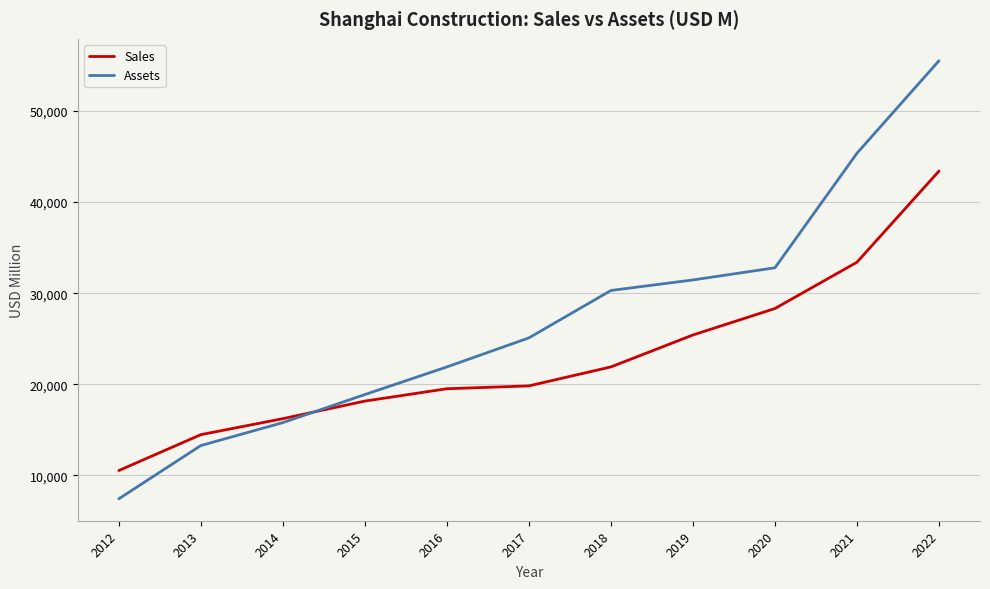

What is the minimum value shown in the chart?

7426